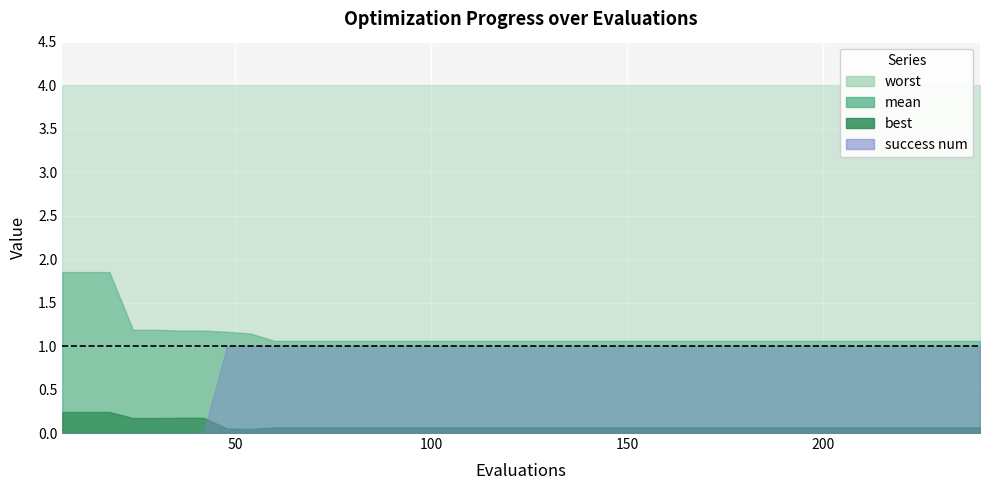

Is it true that success num equals 0.4 at 168?

False